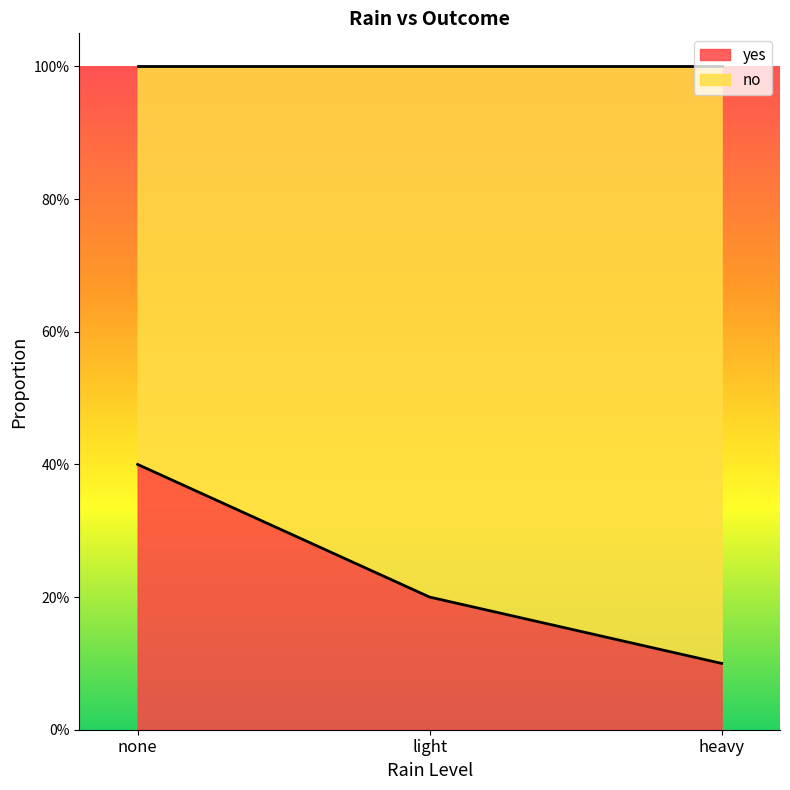

Which category has the lowest value across all series?

heavy